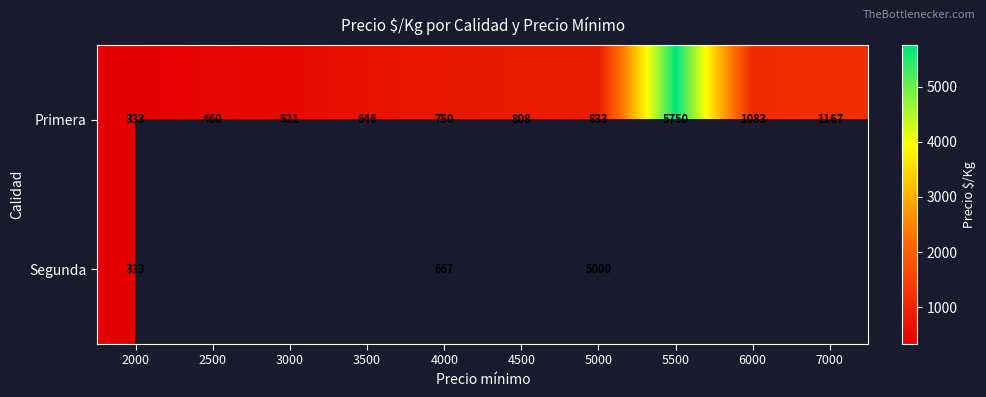

What is the sum of the Primera values at 2500 and 5000?

1293